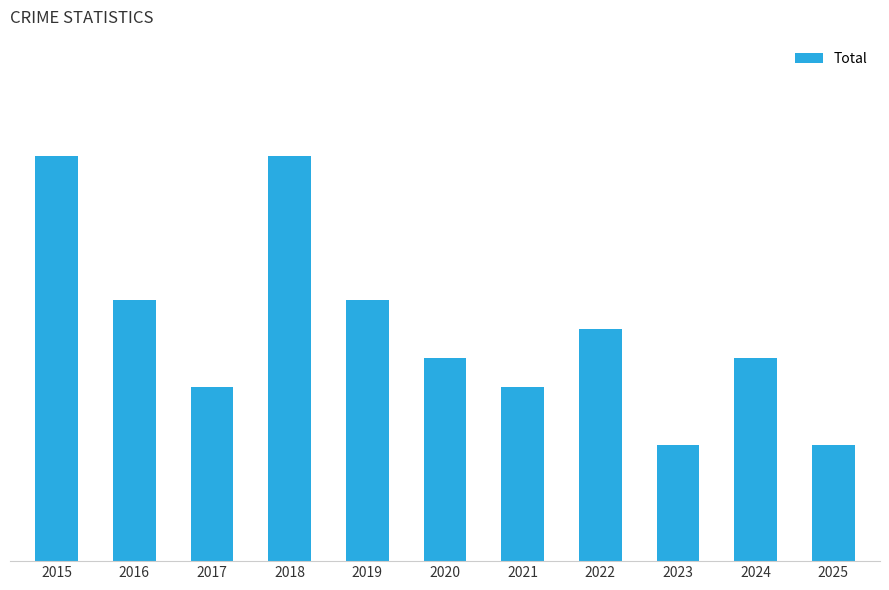

Does the chart contain any negative values?

No